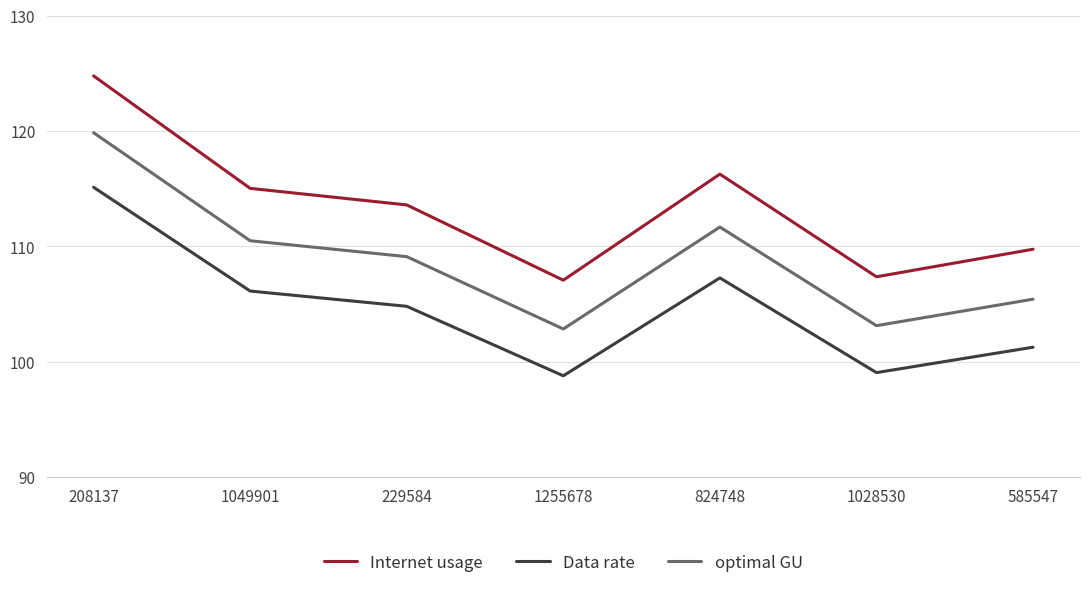

What are all the series names shown in the legend?

Internet usage, Data rate, optimal GU